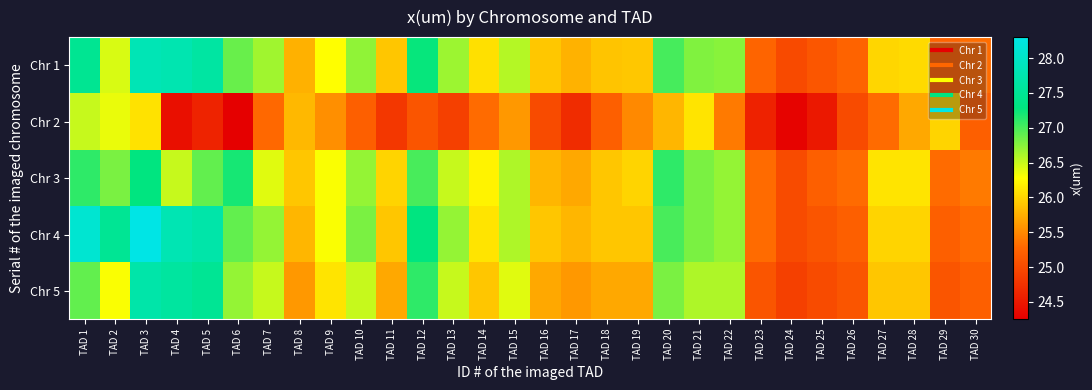

Reading left to right, transcribe all the data shown in this chart.

Chr 1: TAD 1=27.5	TAD 2=26.4	TAD 3=27.8	TAD 4=27.8	TAD 5=27.6	TAD 6=26.9	TAD 7=26.6	TAD 8=25.8	TAD 9=26.3	TAD 10=26.7	TAD 11=25.9	TAD 12=27.3	TAD 13=26.7	TAD 14=26.1	TAD 15=26.6	TAD 16=25.9	TAD 17=25.8	TAD 18=25.9	TAD 19=25.9	TAD 20=27.0	TAD 21=26.8	TAD 22=26.7	TAD 23=25.3	TAD 24=25.0	TAD 25=25.1	TAD 26=25.2	TAD 27=26.0	TAD 28=26.0	TAD 29=25.2	TAD 30=25.3
Chr 2: TAD 1=26.5	TAD 2=26.4	TAD 3=26.1	TAD 4=24.4	TAD 5=24.6	TAD 6=24.3	TAD 7=25.3	TAD 8=25.8	TAD 9=25.5	TAD 10=25.2	TAD 11=24.8	TAD 12=25.1	TAD 13=24.9	TAD 14=25.3	TAD 15=25.6	TAD 16=25.0	TAD 17=24.7	TAD 18=25.2	TAD 19=25.5	TAD 20=25.8	TAD 21=26.1	TAD 22=25.4	TAD 23=24.6	TAD 24=24.3	TAD 25=24.5	TAD 26=25.0	TAD 27=25.3	TAD 28=25.7	TAD 29=26.0	TAD 30=25.2
Chr 3: TAD 1=27.1	TAD 2=26.8	TAD 3=27.3	TAD 4=26.5	TAD 5=26.9	TAD 6=27.2	TAD 7=26.4	TAD 8=25.9	TAD 9=26.3	TAD 10=26.7	TAD 11=26.0	TAD 12=27.0	TAD 13=26.5	TAD 14=26.2	TAD 15=26.6	TAD 16=25.8	TAD 17=25.7	TAD 18=25.9	TAD 19=26.0	TAD 20=27.1	TAD 21=26.8	TAD 22=26.7	TAD 23=25.3	TAD 24=25.0	TAD 25=25.2	TAD 26=25.3	TAD 27=26.1	TAD 28=26.1	TAD 29=25.3	TAD 30=25.4
Chr 4: TAD 1=28.1	TAD 2=27.5	TAD 3=28.3	TAD 4=27.8	TAD 5=27.7	TAD 6=26.9	TAD 7=26.7	TAD 8=25.8	TAD 9=26.3	TAD 10=26.8	TAD 11=25.9	TAD 12=27.3	TAD 13=26.7	TAD 14=26.1	TAD 15=26.6	TAD 16=25.9	TAD 17=25.8	TAD 18=25.9	TAD 19=25.9	TAD 20=27.0	TAD 21=26.8	TAD 22=26.7	TAD 23=25.3	TAD 24=25.0	TAD 25=25.1	TAD 26=25.2	TAD 27=26.0	TAD 28=26.0	TAD 29=25.2	TAD 30=25.3
Chr 5: TAD 1=26.9	TAD 2=26.3	TAD 3=27.7	TAD 4=27.6	TAD 5=27.5	TAD 6=26.7	TAD 7=26.5	TAD 8=25.6	TAD 9=26.1	TAD 10=26.5	TAD 11=25.7	TAD 12=27.1	TAD 13=26.5	TAD 14=25.9	TAD 15=26.4	TAD 16=25.7	TAD 17=25.6	TAD 18=25.7	TAD 19=25.7	TAD 20=26.8	TAD 21=26.6	TAD 22=26.6	TAD 23=25.1	TAD 24=24.9	TAD 25=25.0	TAD 26=25.1	TAD 27=25.9	TAD 28=25.9	TAD 29=25.1	TAD 30=25.2